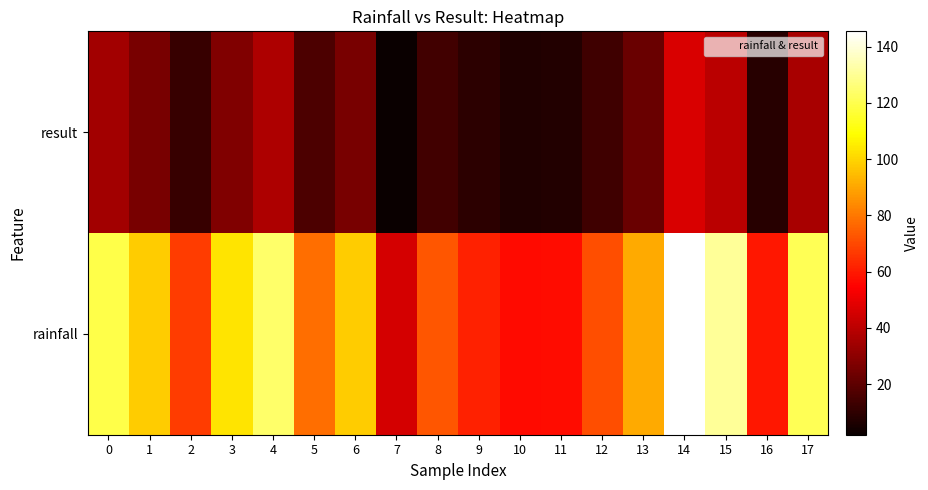

Reading left to right, list all the values displayed in this chart.

rainfall: 0=119.2	1=98.3	2=67.4	3=102.9	4=124.1	5=78.0	6=98.2	7=45.6	8=72.6	9=61.9	10=56.8	11=57.2	12=71.4	13=90.8	14=145.4	15=130.5	16=59.7	17=121.3
result: 0=35.0	1=25.6	2=11.8	3=27.7	4=37.2	5=16.5	6=25.6	7=2.0	8=14.1	9=9.3	10=7.0	11=7.2	12=13.6	13=22.3	14=46.7	15=40.0	16=8.3	17=35.9